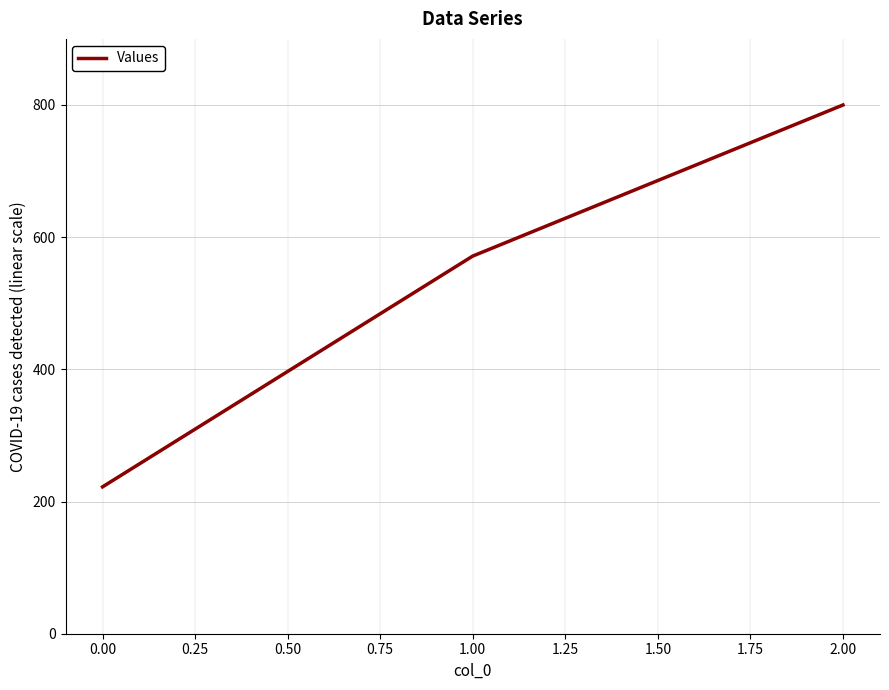

Does the chart display data point markers on the line(s)?

No